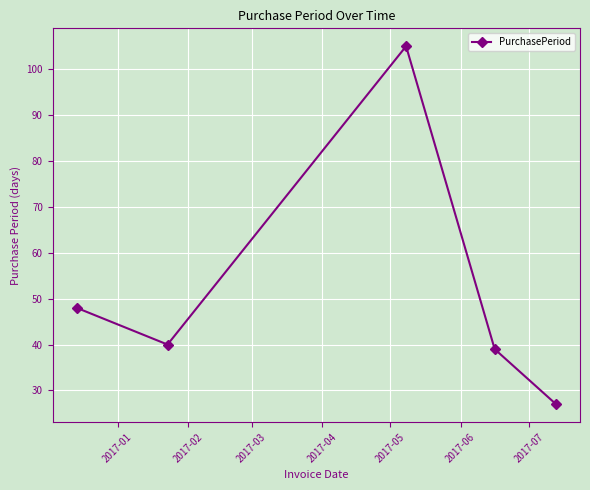

What is the average value?

52